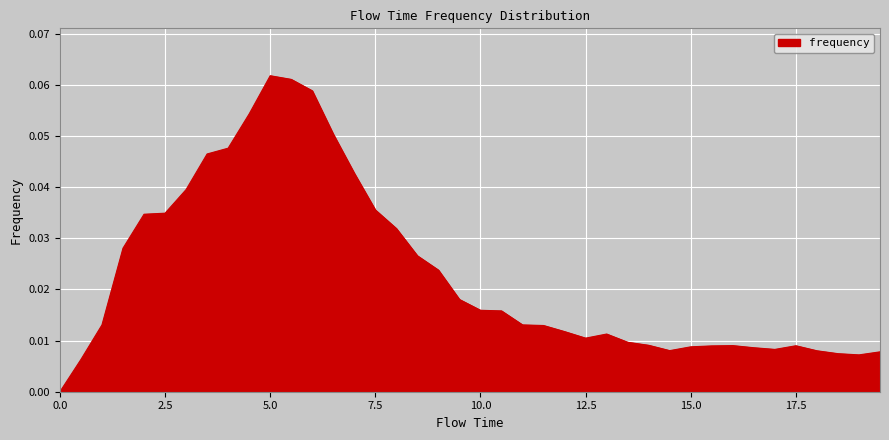

Count the values in the range 0 to 1.

40